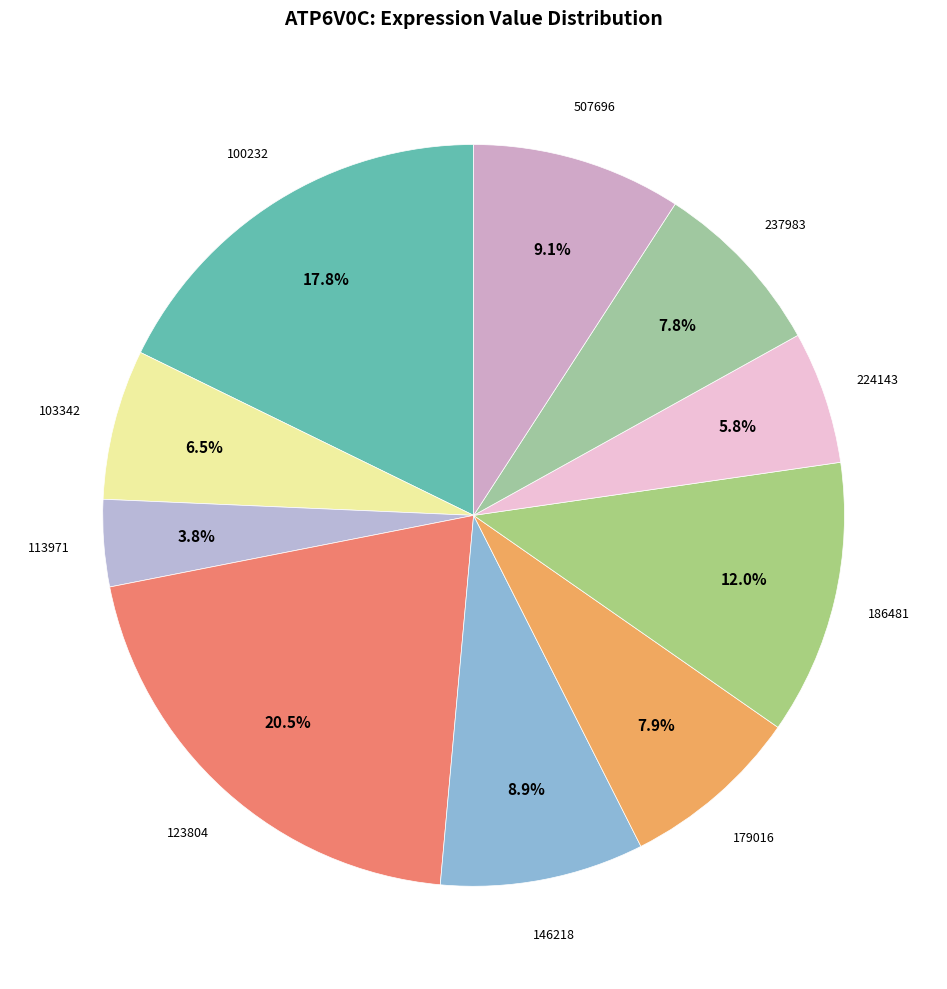

How many slices are in this pie chart?

10